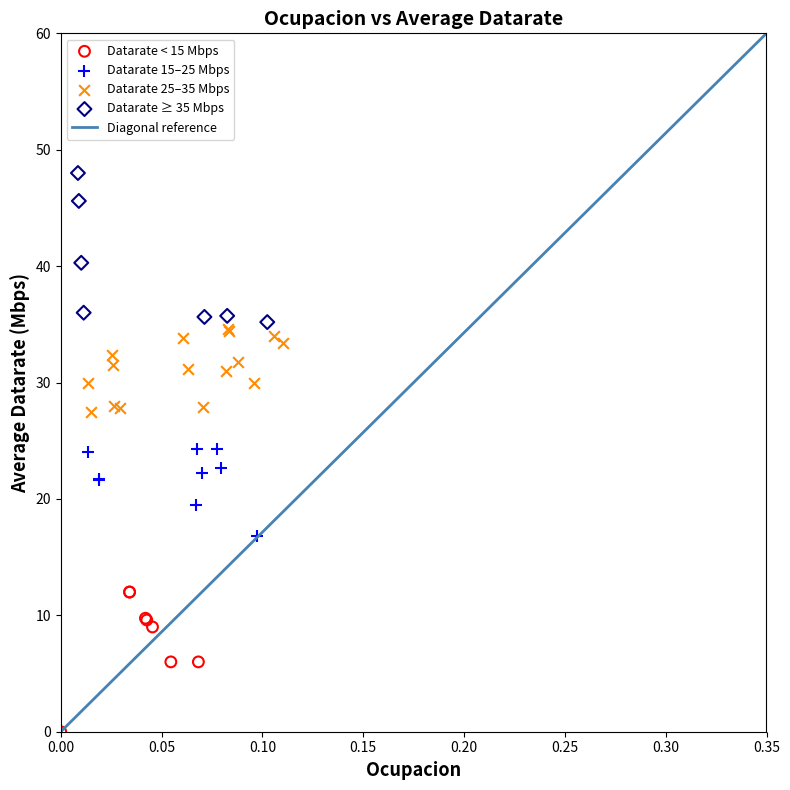

Which series reaches the maximum Y coordinate?

Datarate ≥ 35 Mbps